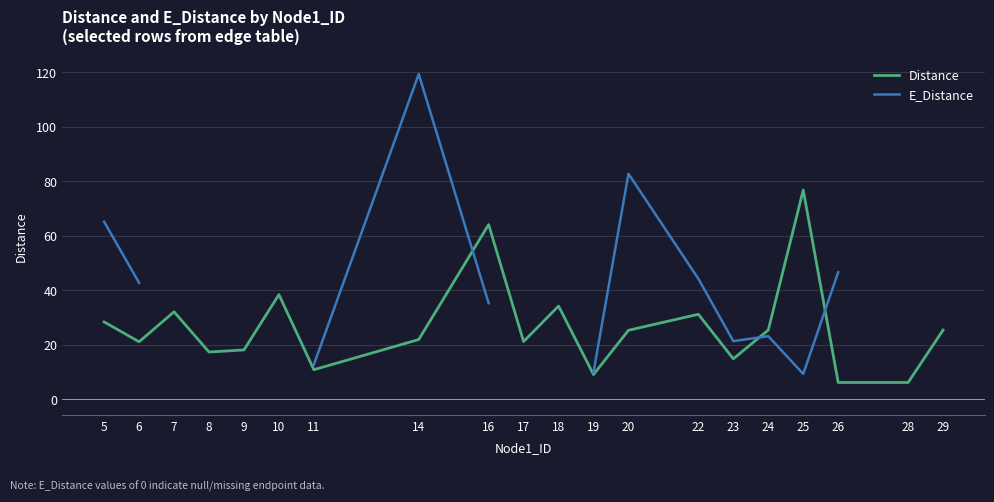

Which series has the largest range (max minus min)?

E_Distance